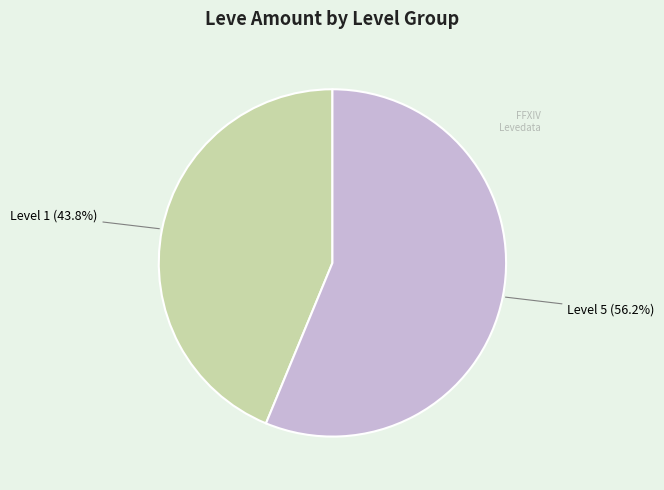

Is there a majority slice in this chart?

Yes